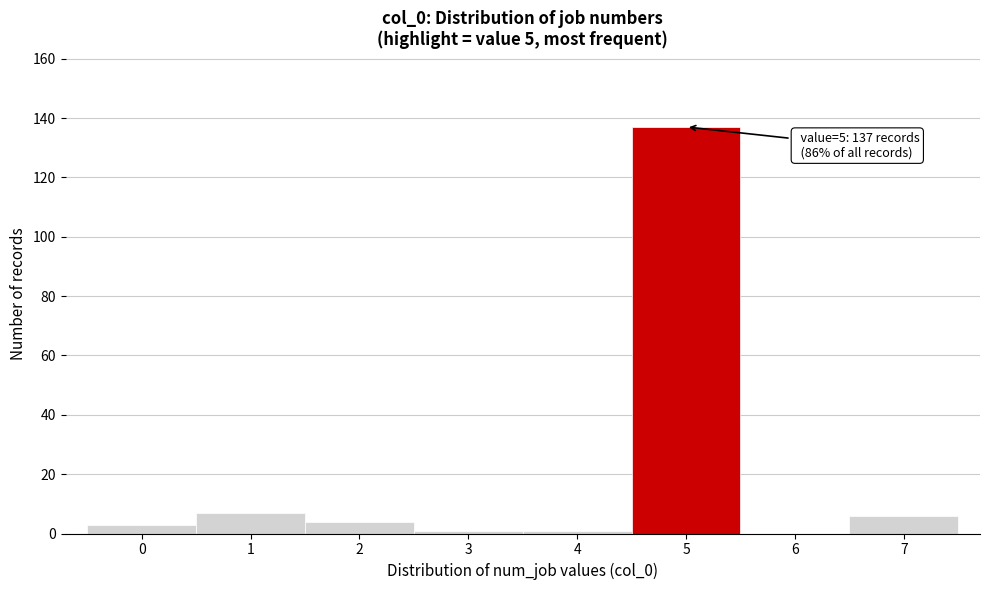

Reading left to right, what are all the values shown in this chart?

0=3	1=7	2=4	3=1	4=1	5=137	6=0	7=6